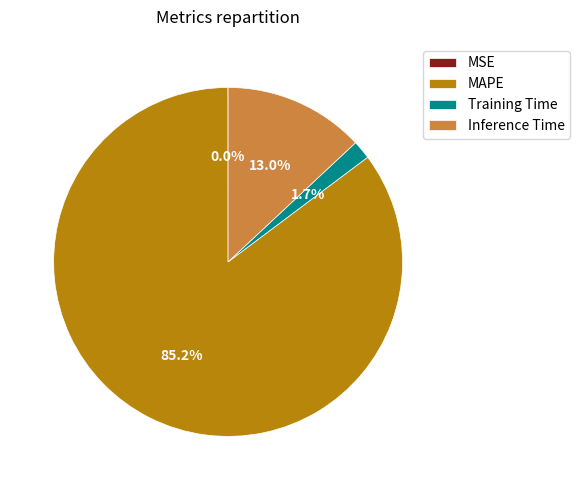

True or false: Inference Time accounts for 1% of the total.

False